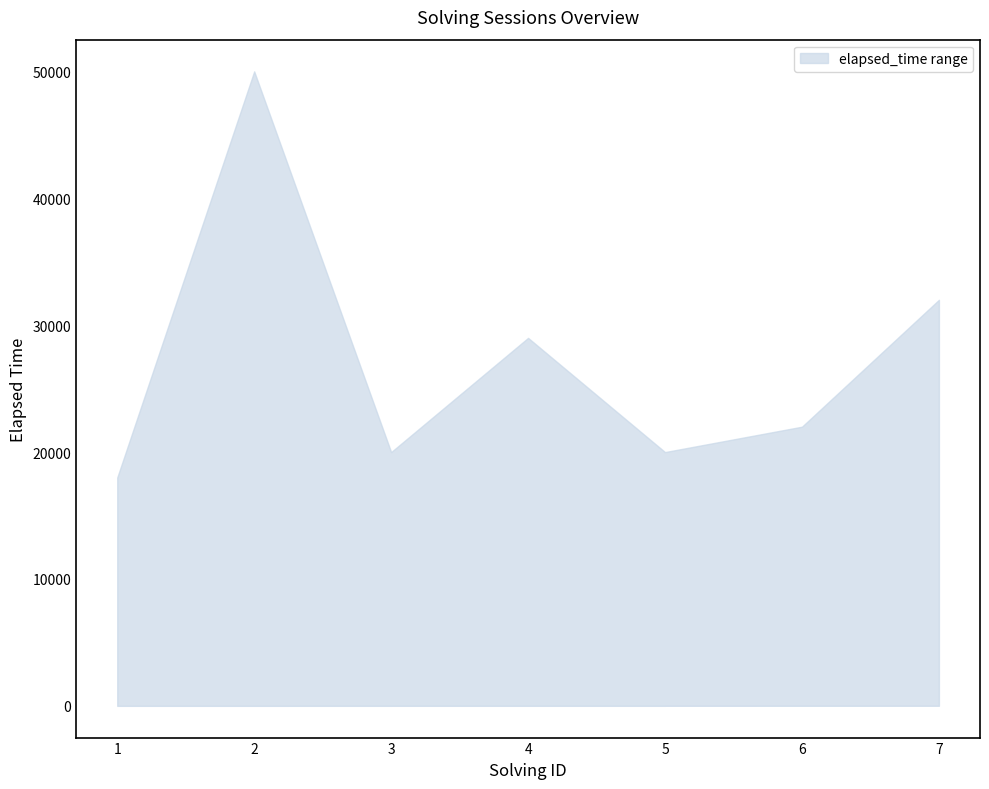

What is the value of the solving_id point at the 1st from the left?

1